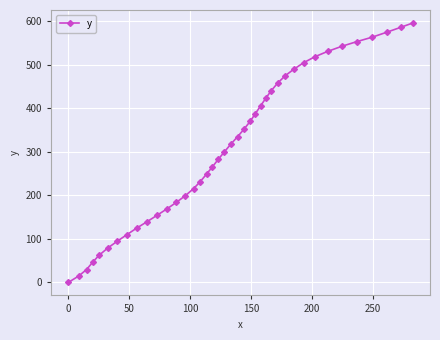

What is the difference between the maximum and second lowest values?

580.9